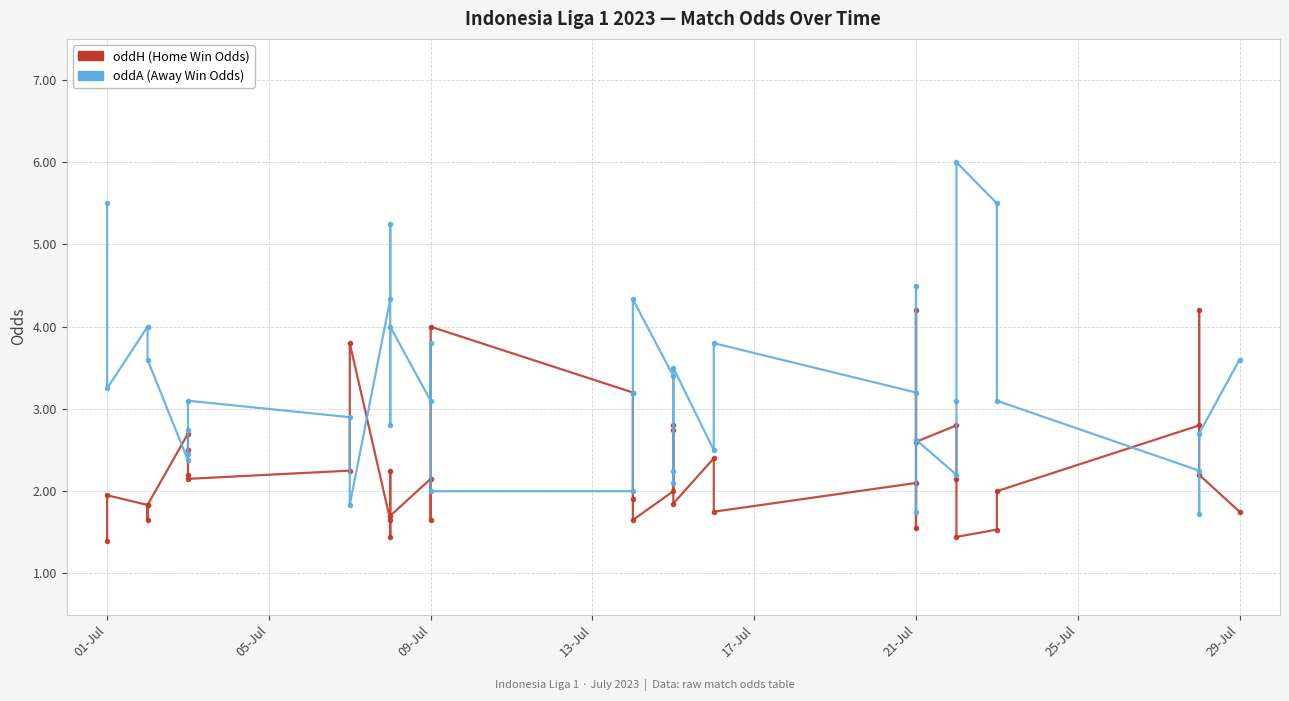

What is the difference between the highest and lowest values at 13-Jul?

2.4